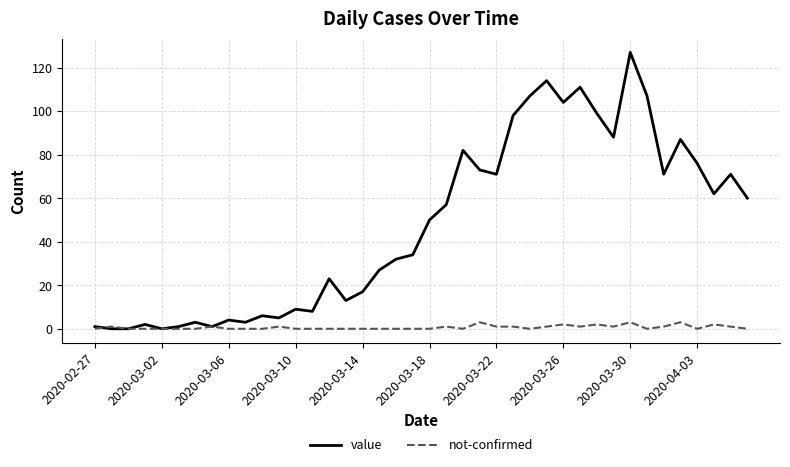

Rank the series by their maximum value, from highest to lowest.

value, not-confirmed